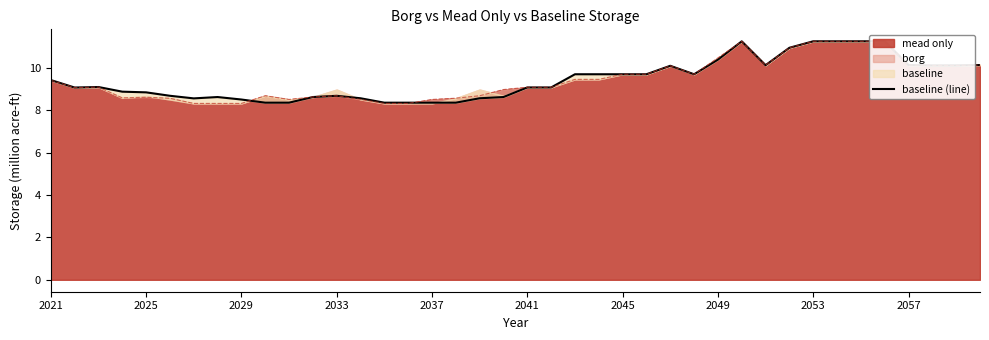

How many lines are shown in the chart?

1